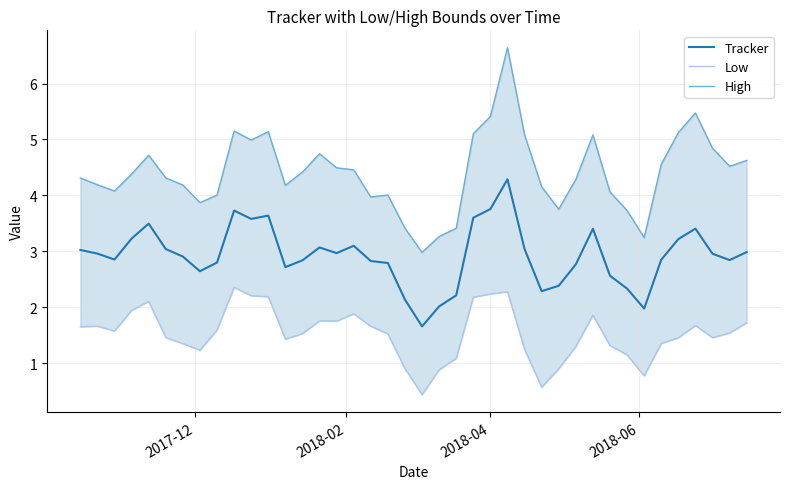

True or false: High and Tracker intersect in this chart.

False